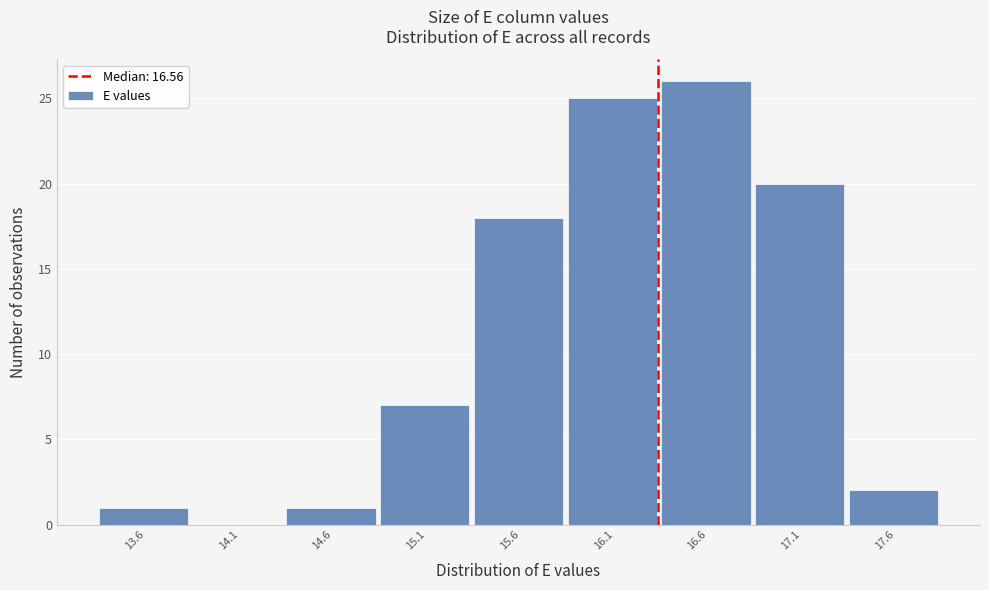

Reading left to right, extract all data points from this chart.

13.6=1	14.1=0	14.6=1	15.1=7	15.6=18	16.1=25	16.6=26	17.1=20	17.6=2